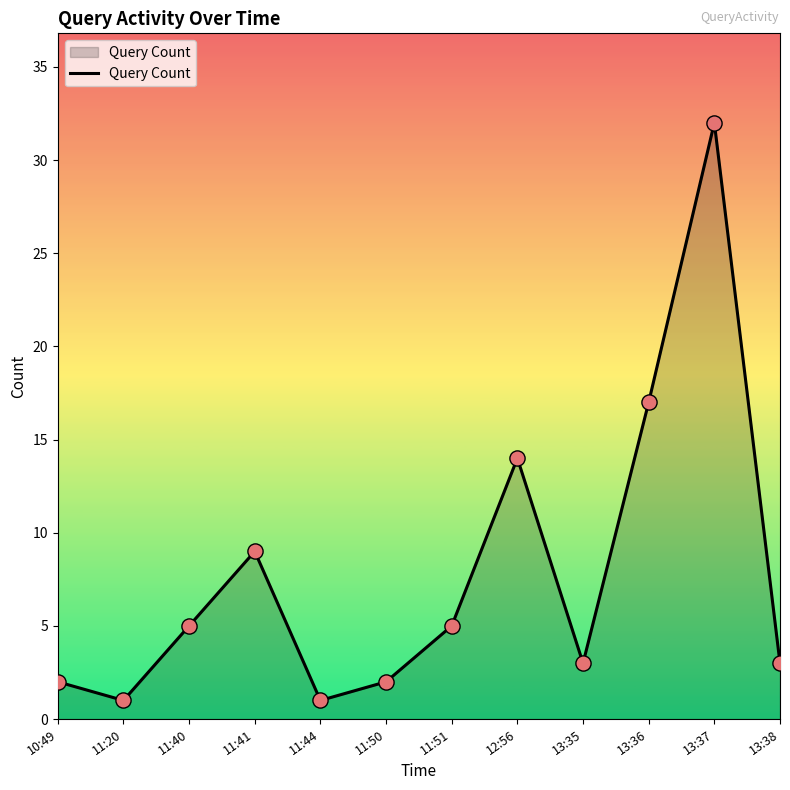

What is the change in value from 10:49 to 13:38?

+1